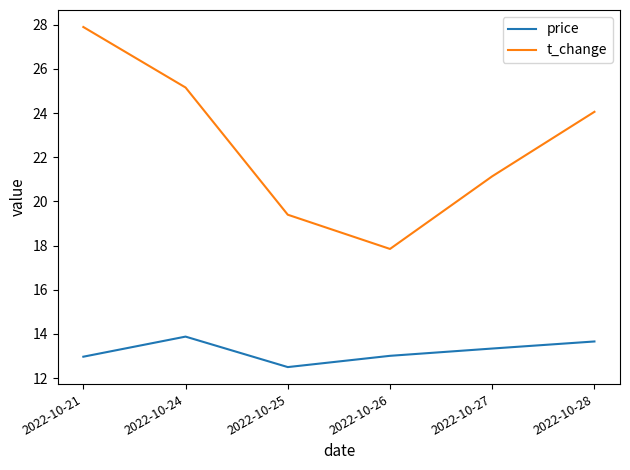

What is the sum of the t_change values at 2022-10-28 and 2022-10-24?

49.2